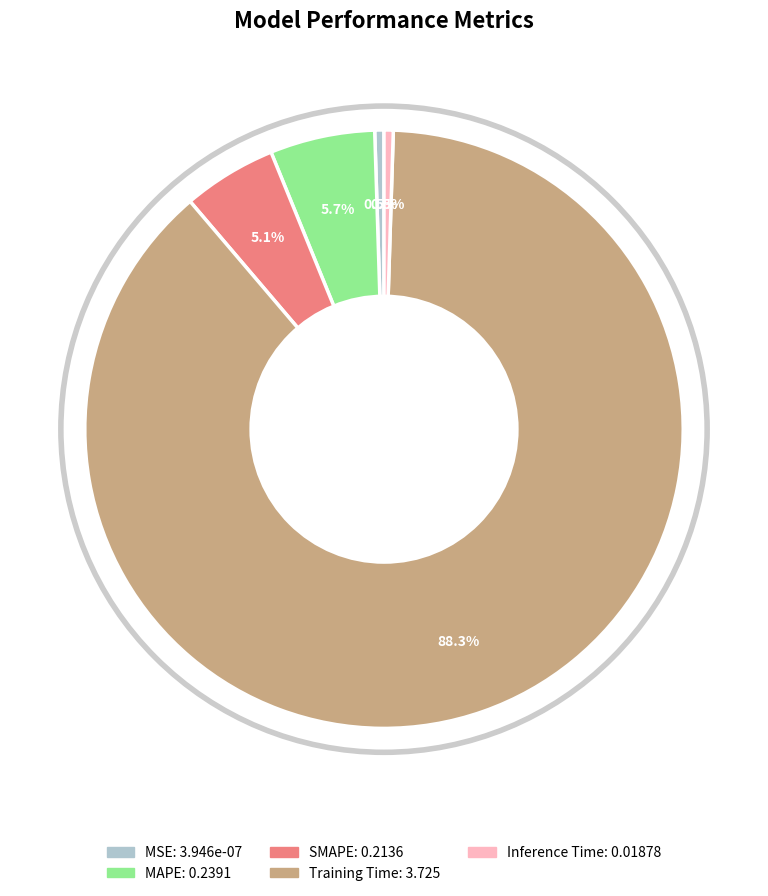

What percentage is the SMAPE slice, to the nearest percent?

5%